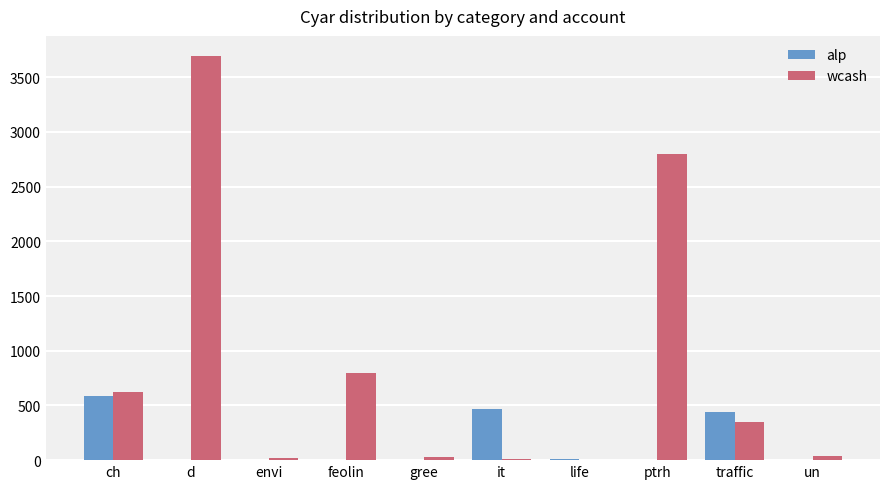

What is the sum of the alp values at un and ch?

585